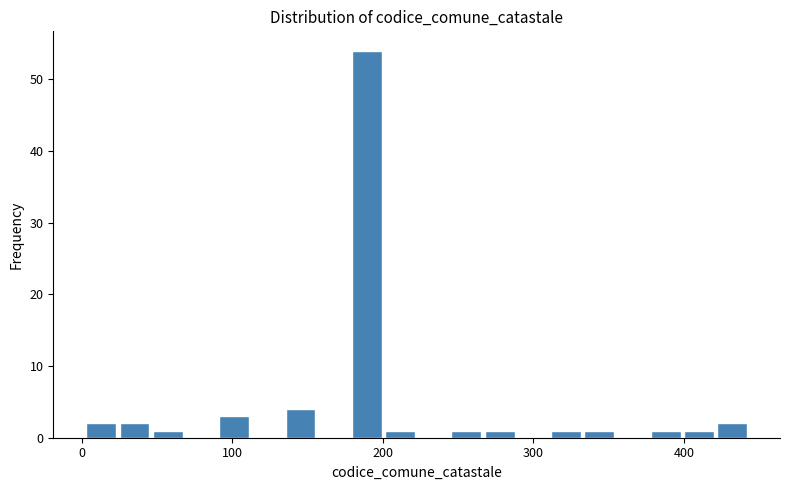

Around what value on the x-axis is the tallest bar? Give the approximate position of its centre, as read against the axis.

190